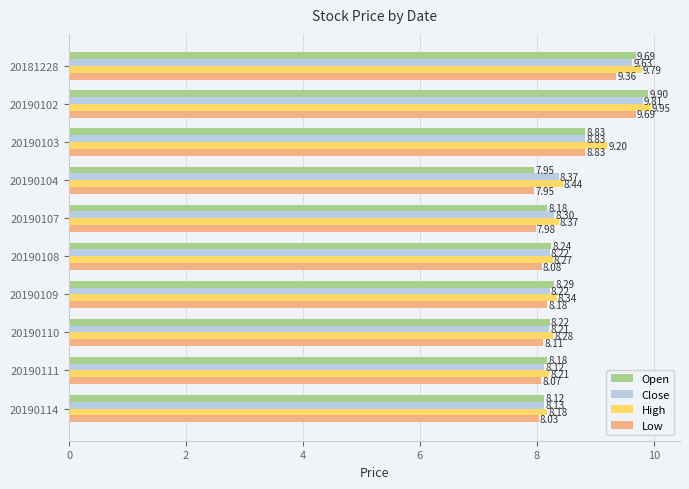

Is the value of Open at 20190107 greater than the value of Low at 20181228?

No